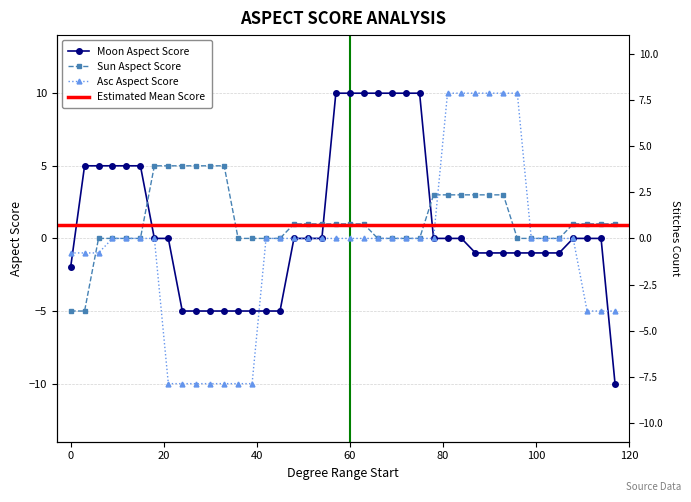

How many lines are shown in the chart?

3